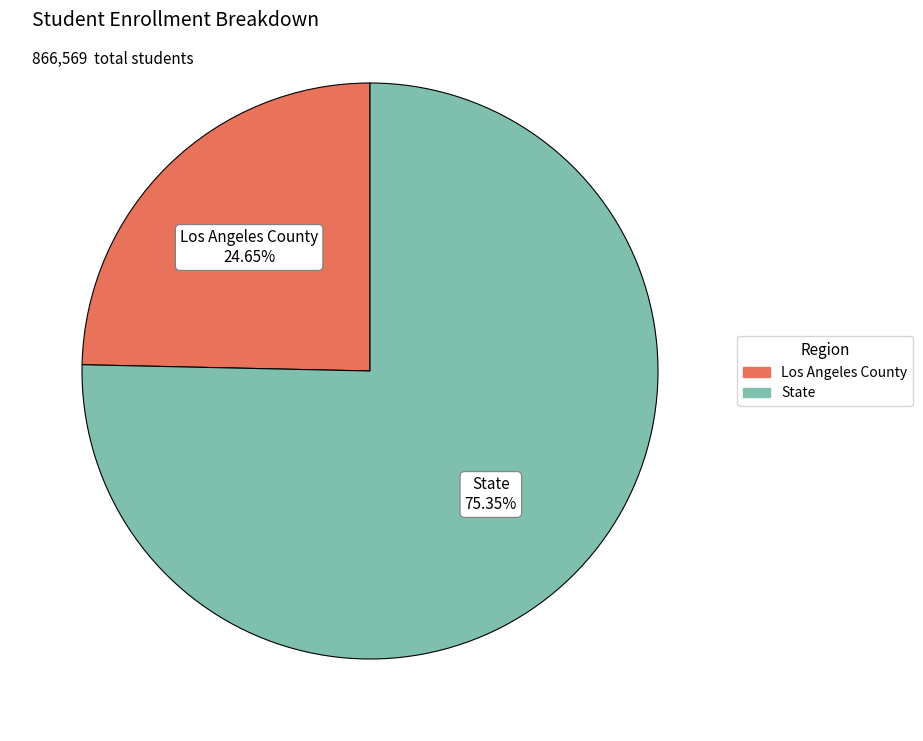

To the nearest percent, what is the combined percentage of Los Angeles County and State?

100%